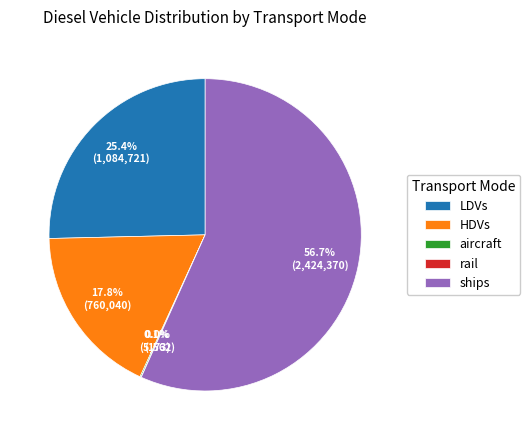

Which slice represents more than half of the pie?

ships